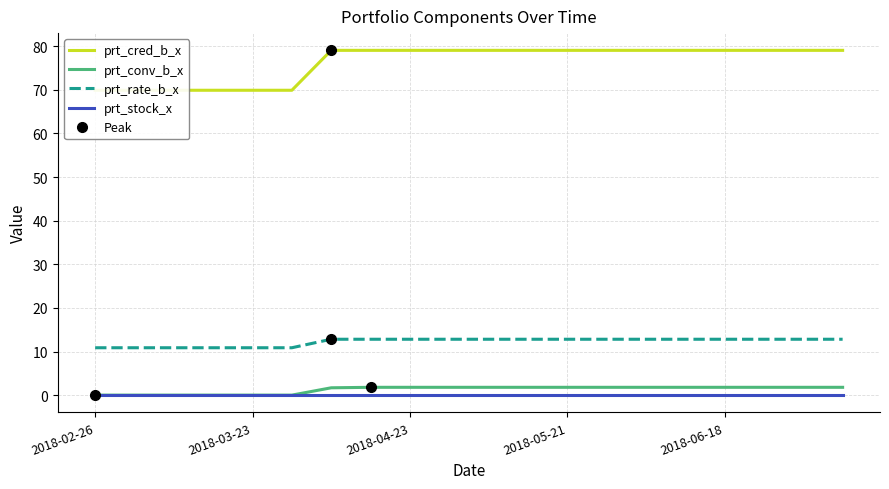

Is it true that prt_stock_x equals 0.0 at 2018-02-26?

True